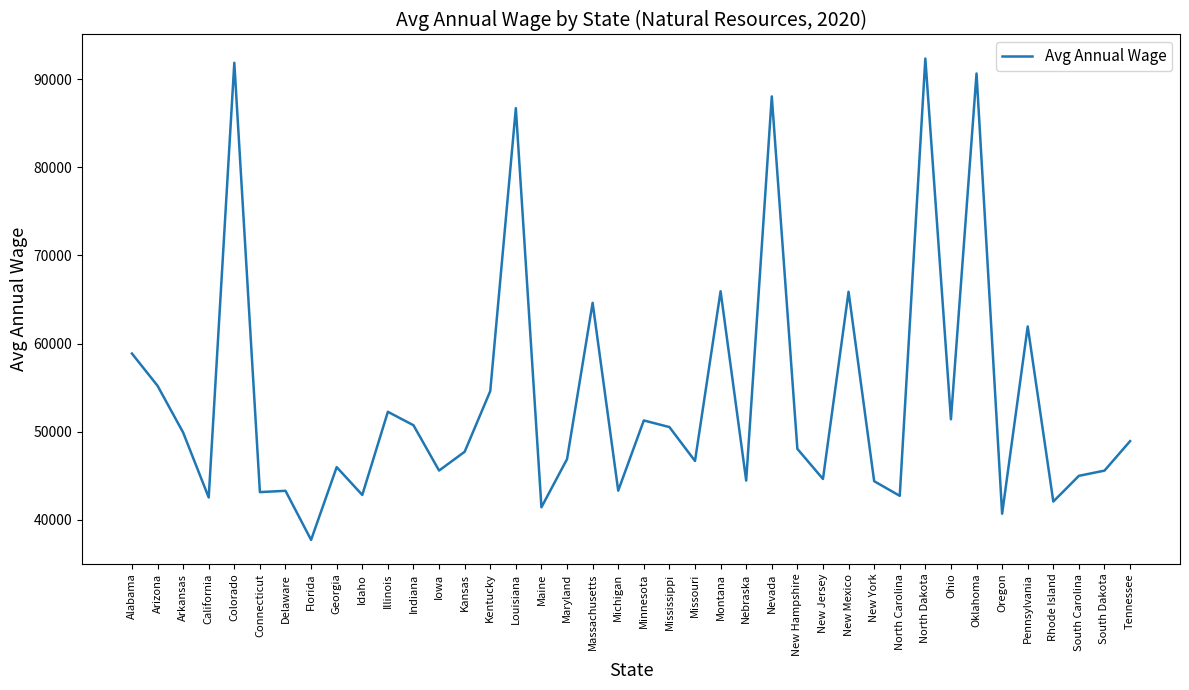

What is the greatest value displayed?

92355